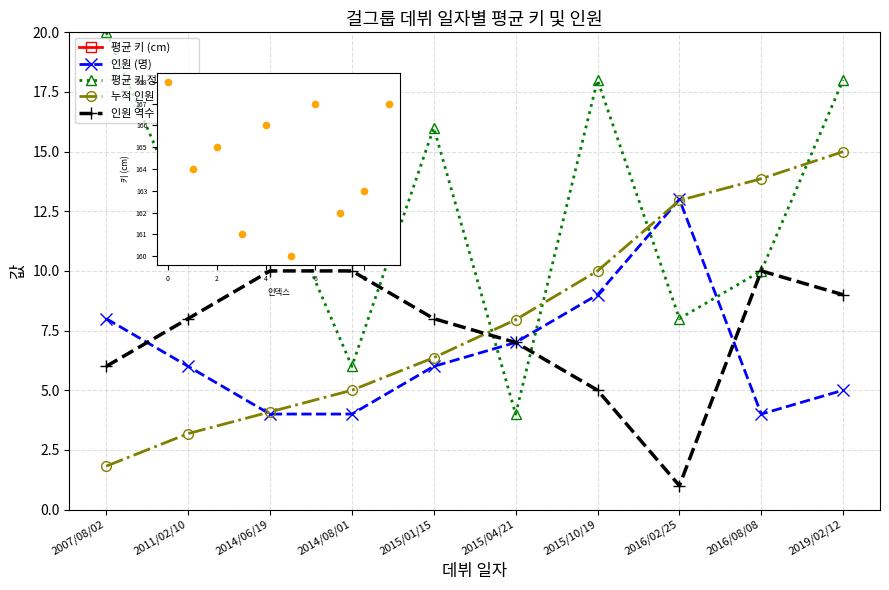

Which series contains the highest Y value?

평균 키 (cm)